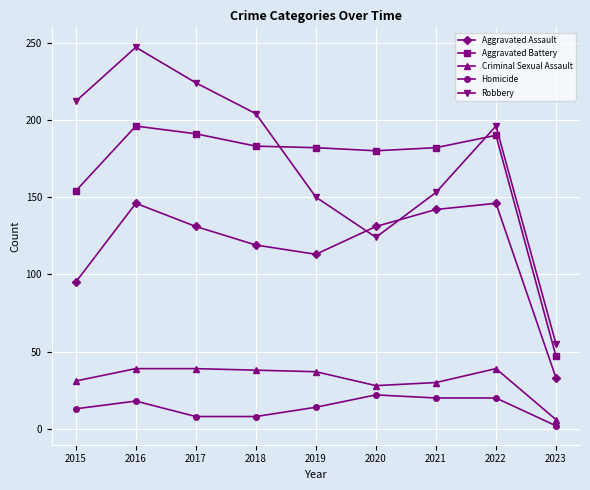

Is the value of Criminal Sexual Assault at 2016 greater than the value of Robbery at 2018?

No